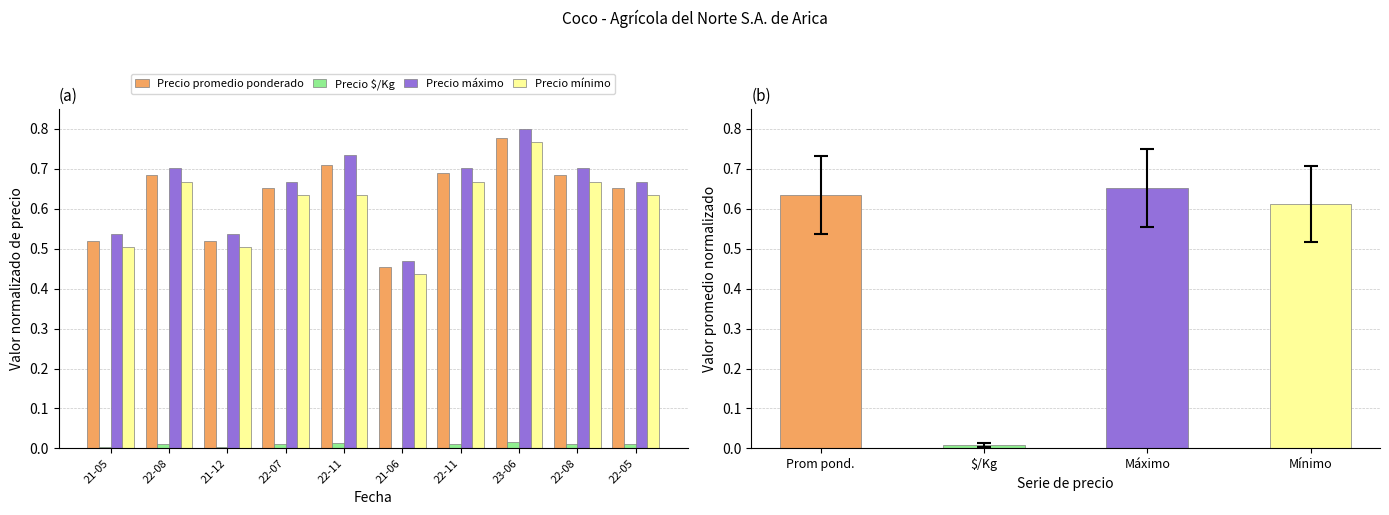

What value does the Precio mínimo series have at 22-08?

0.7